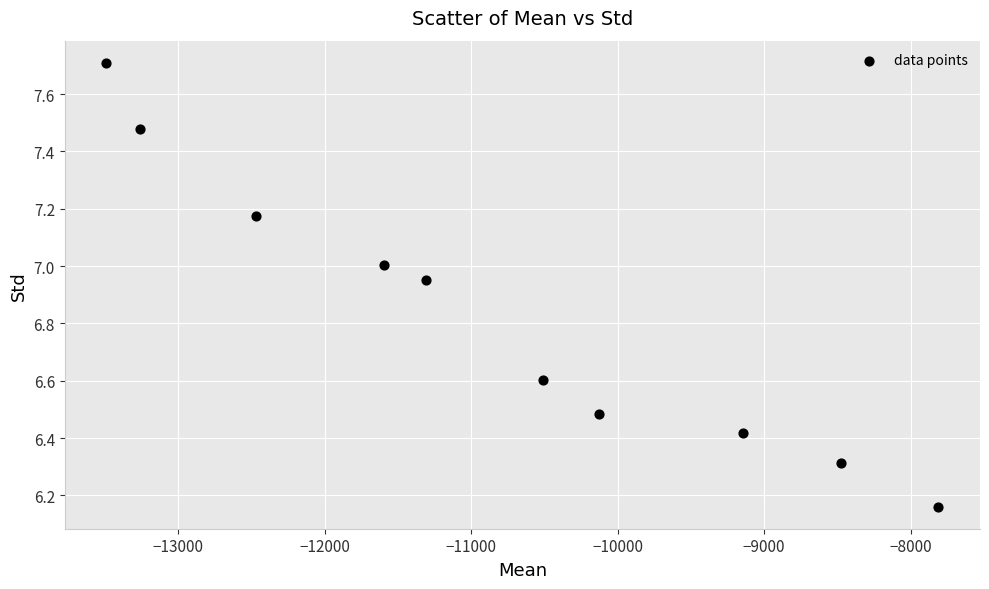

What is the average Y value?

6.8